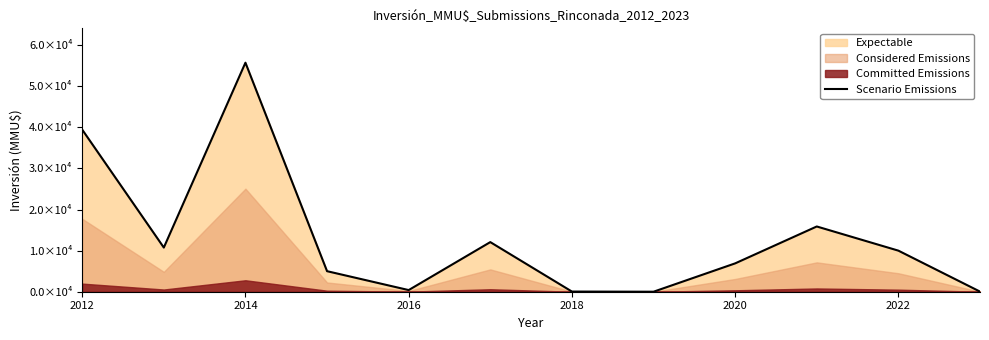

What is the difference between the maximum and minimum values?

55760